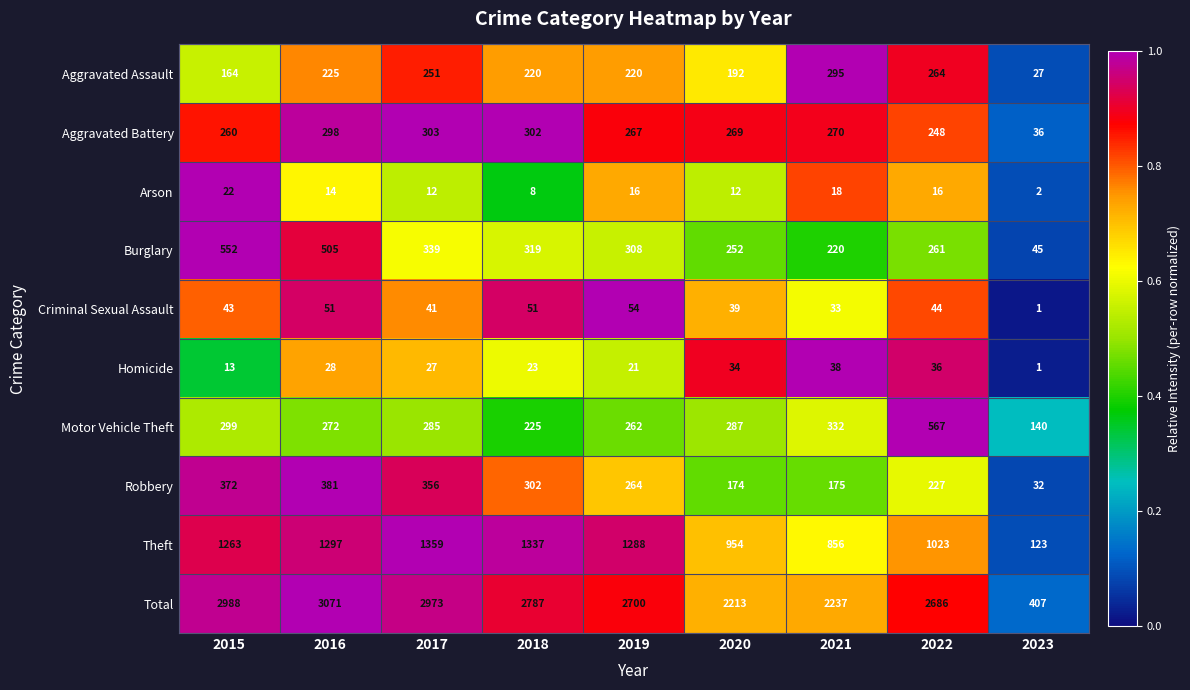

The Robbery series shows 46 at 2020. True or false?

False